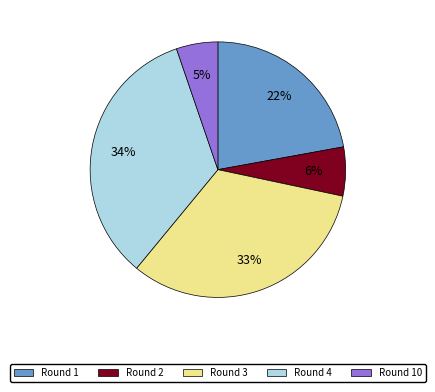

To the nearest percent, what is the average slice percentage?

20%